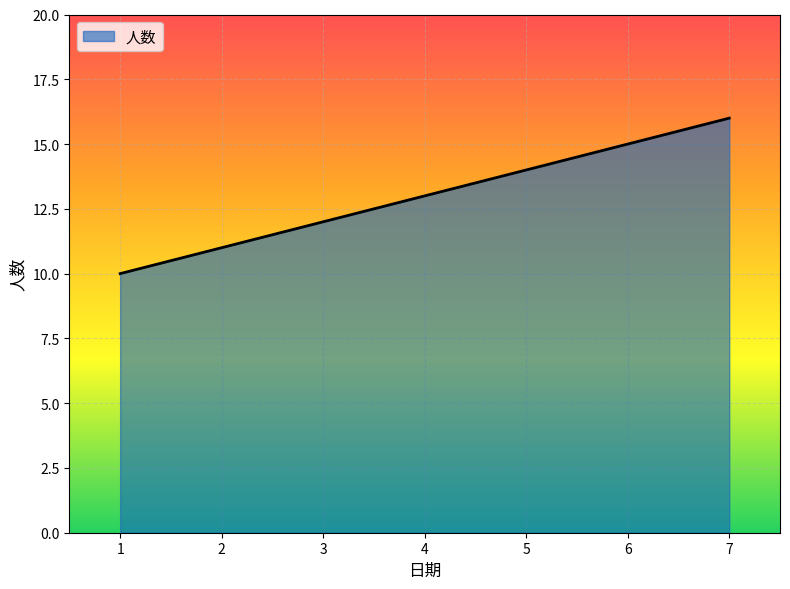

Which label corresponds to the largest value in the chart?

7